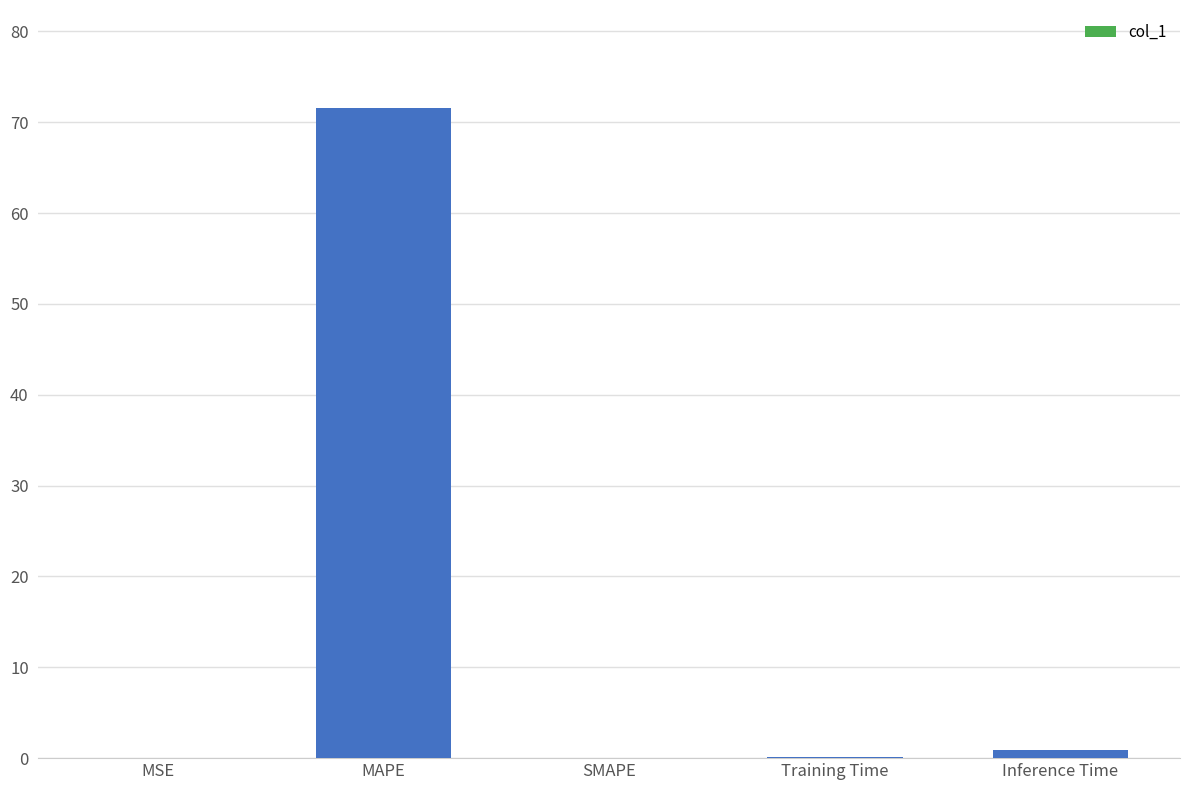

What is the maximum value shown in the chart?

71.6